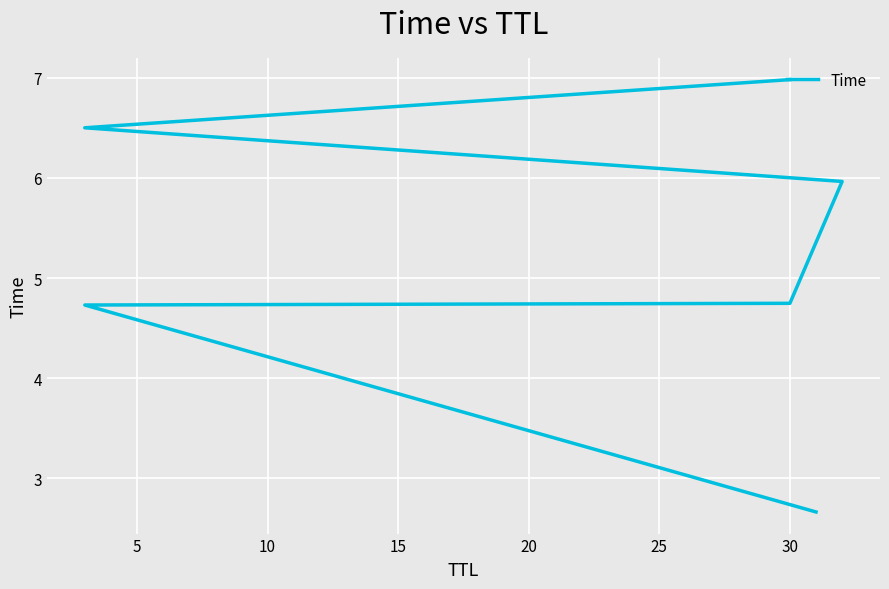

How many lines are shown in the chart?

1